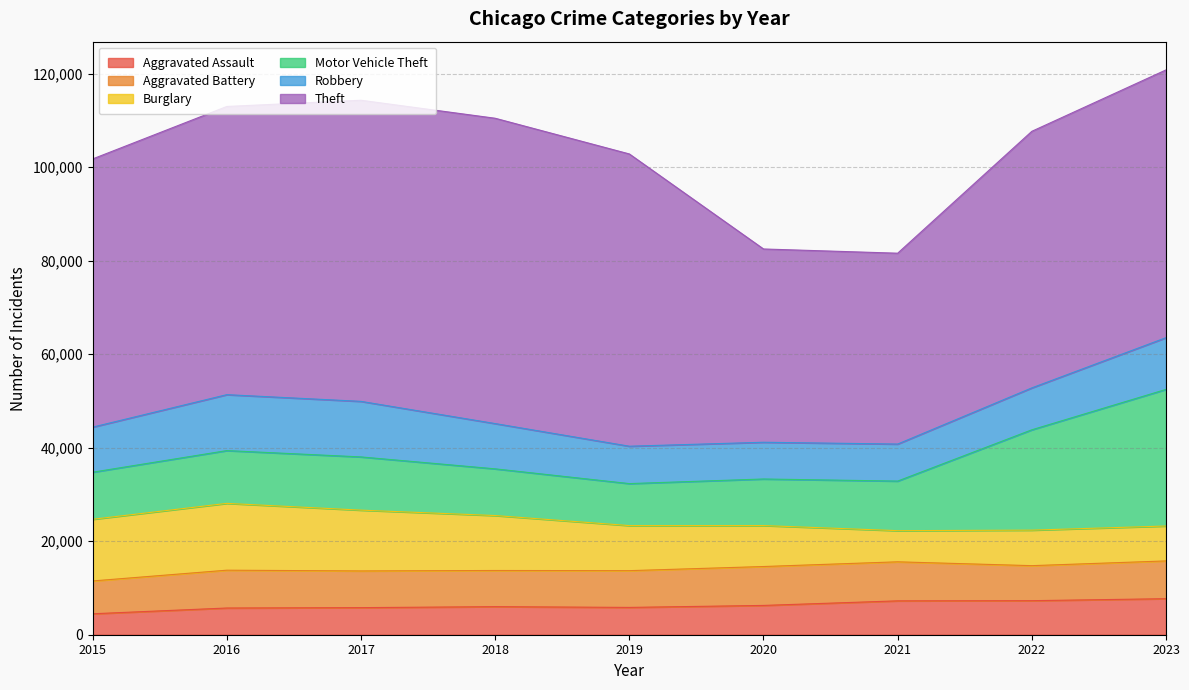

Where is Aggravated Battery nearest to the value 7683?

2018